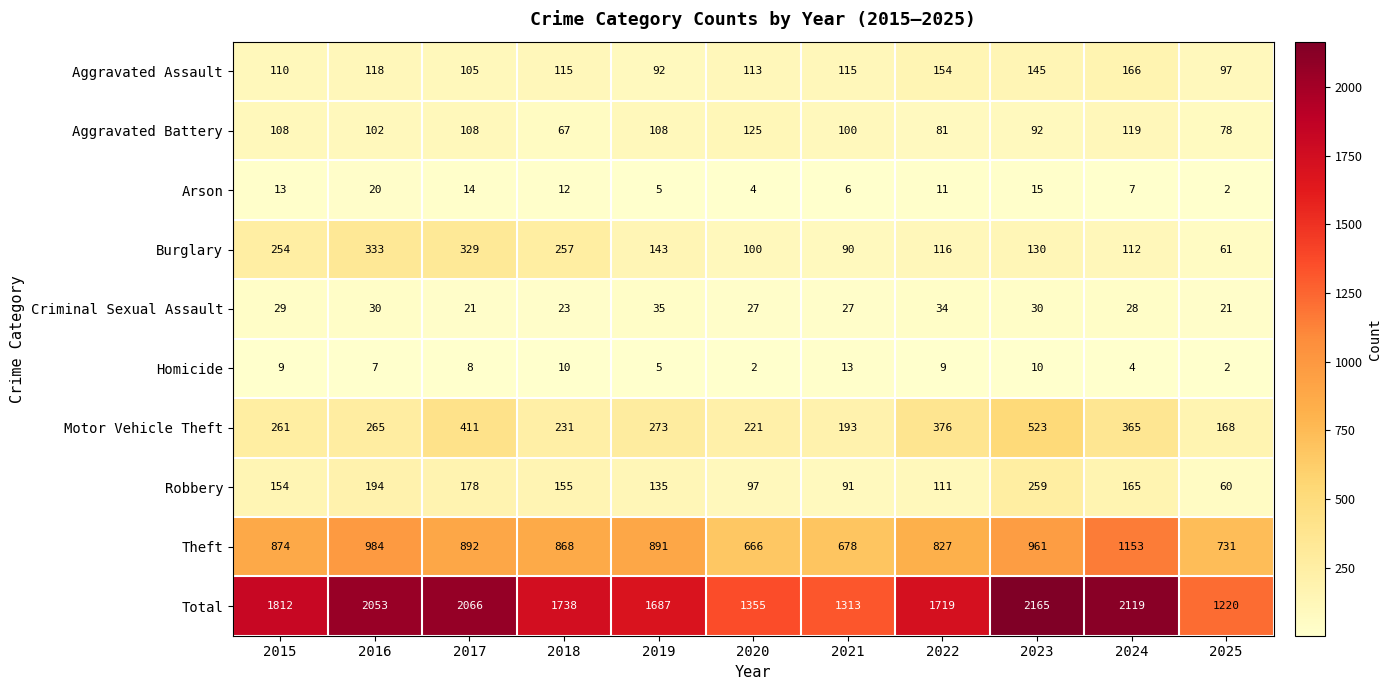

What is the maximum value for Total?

2165